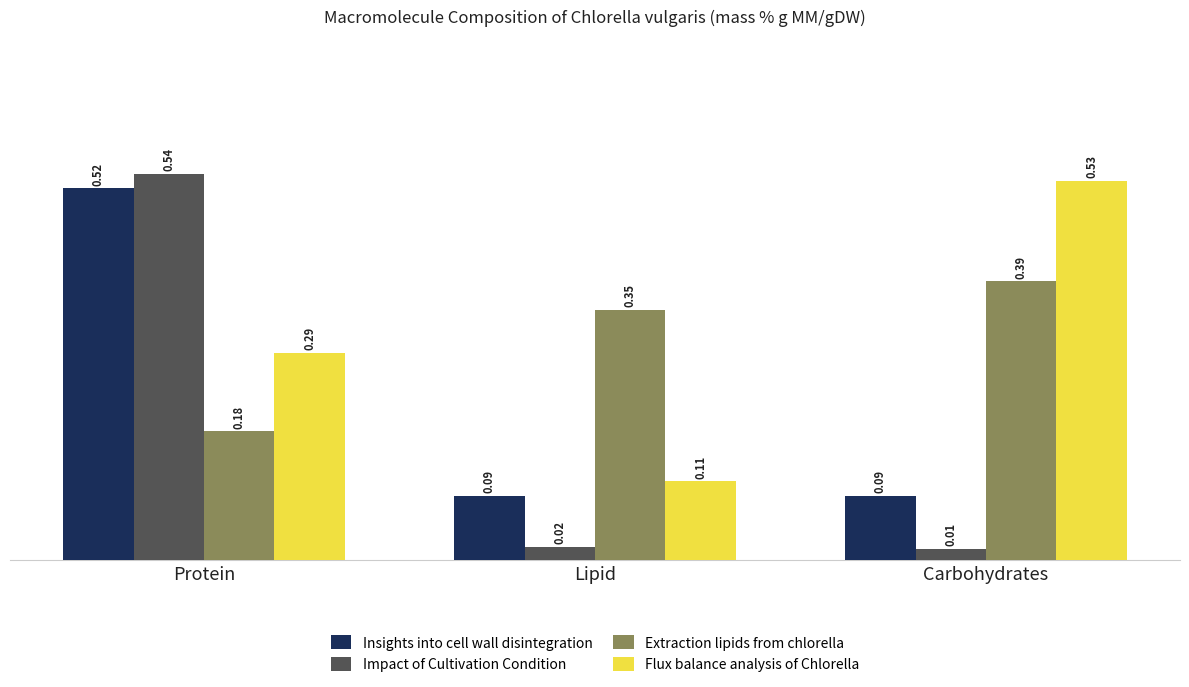

Which series has the largest total across all categories?

Flux balance analysis of Chlorella